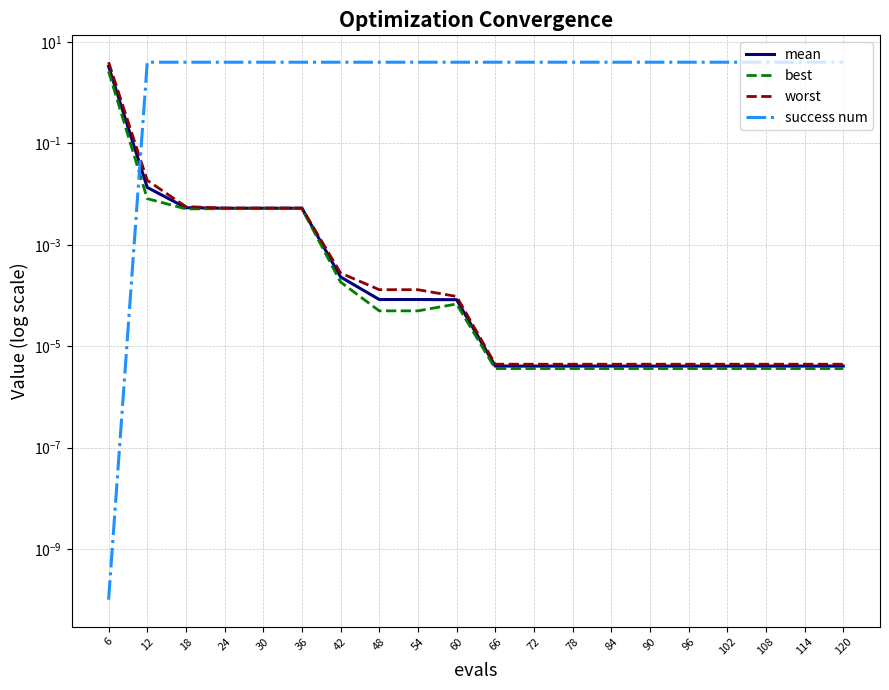

Which has a higher value, 12 or 90?

12